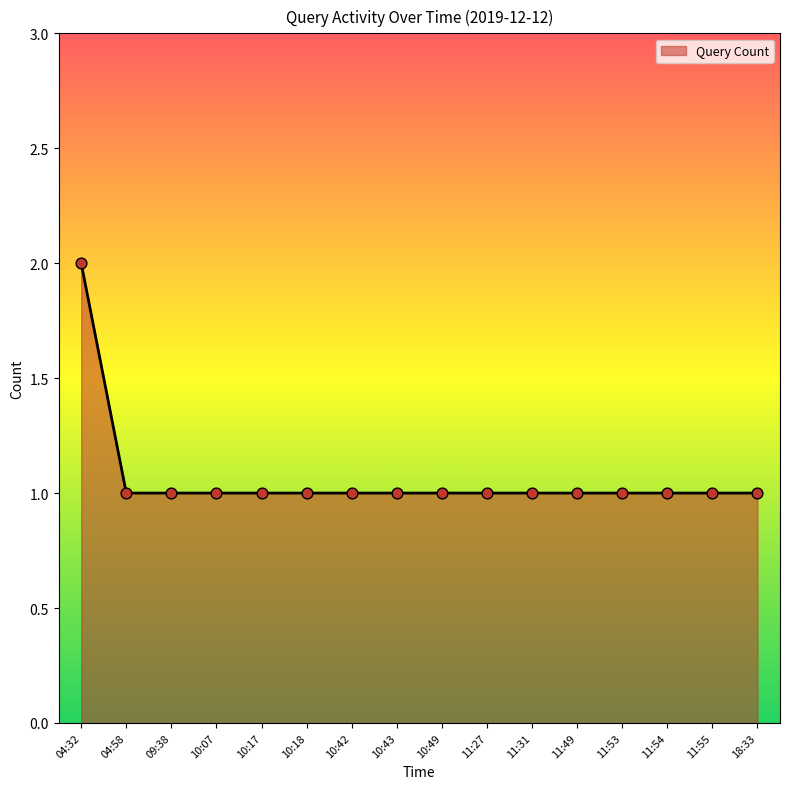

Approximately how many times larger is the value at 04:58 compared to 11:55?

1.0